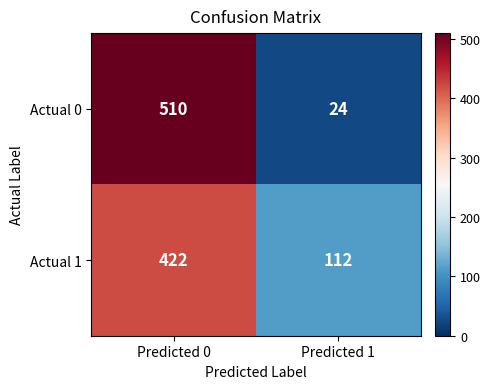

What is the minimum value shown in the chart?

24